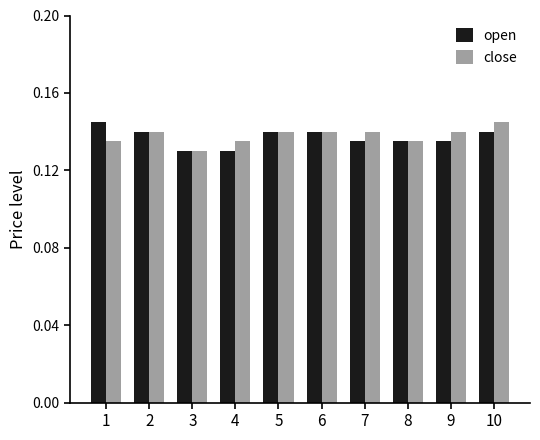

The open series shows 0.0 at 5. True or false?

False